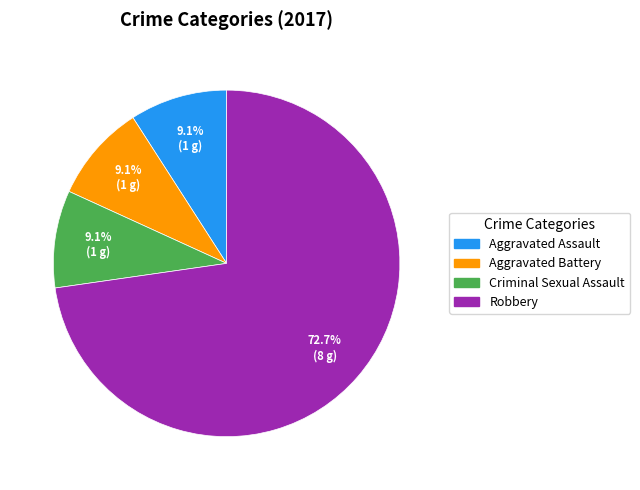

Is there a majority slice in this chart?

Yes